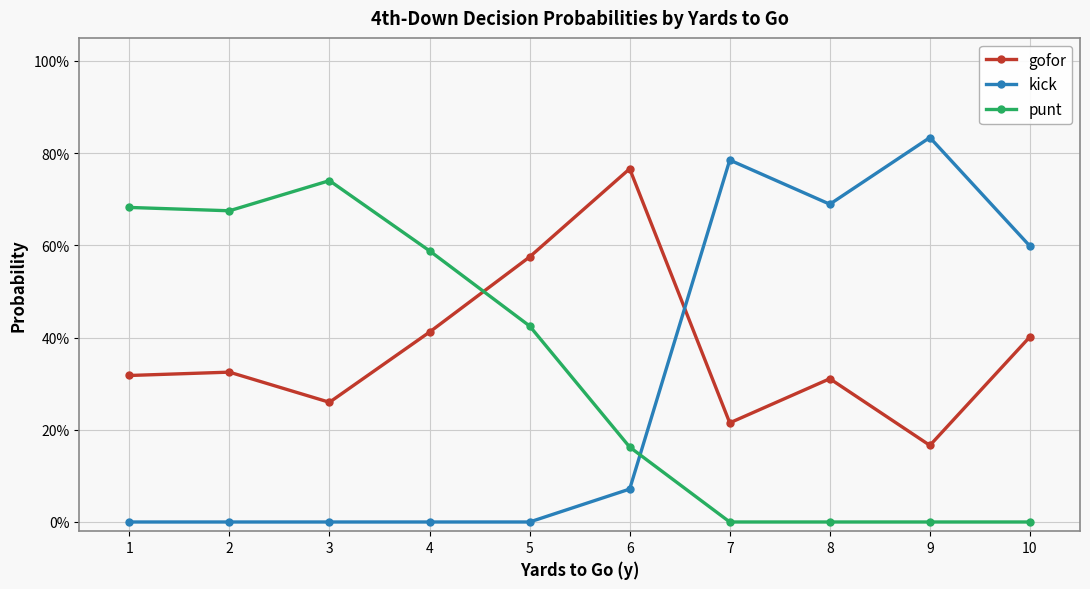

Between 7 and 5, which is larger?

5